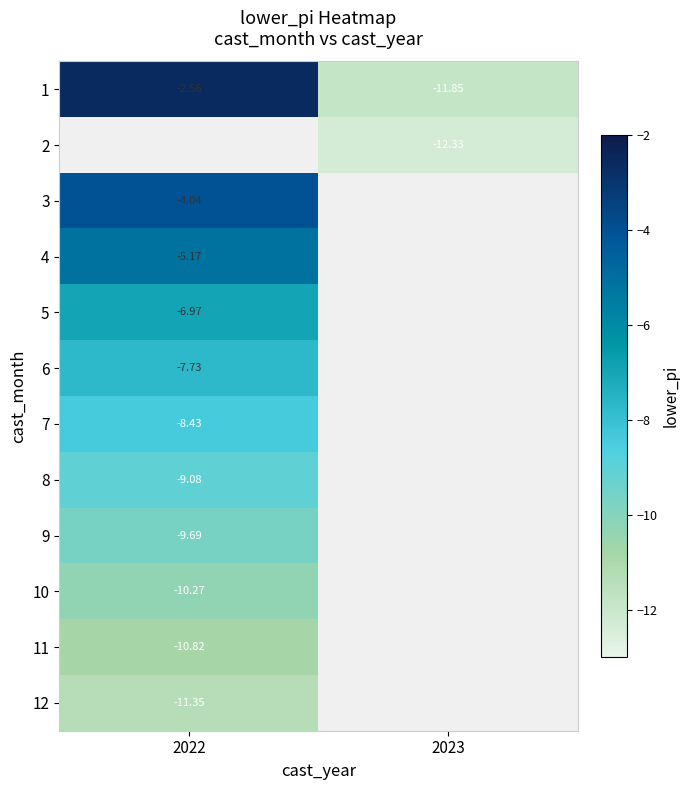

What is the difference between the highest and lowest values at 2022?

8.8